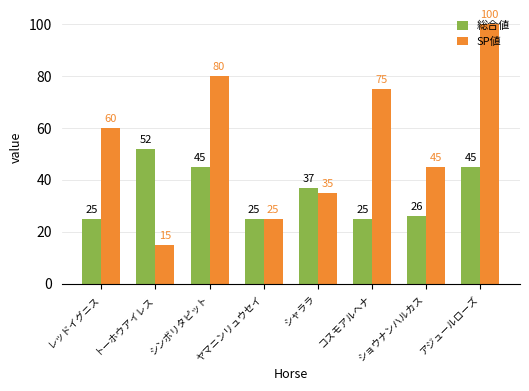

What are all the series names shown in the legend?

総合値, SP値